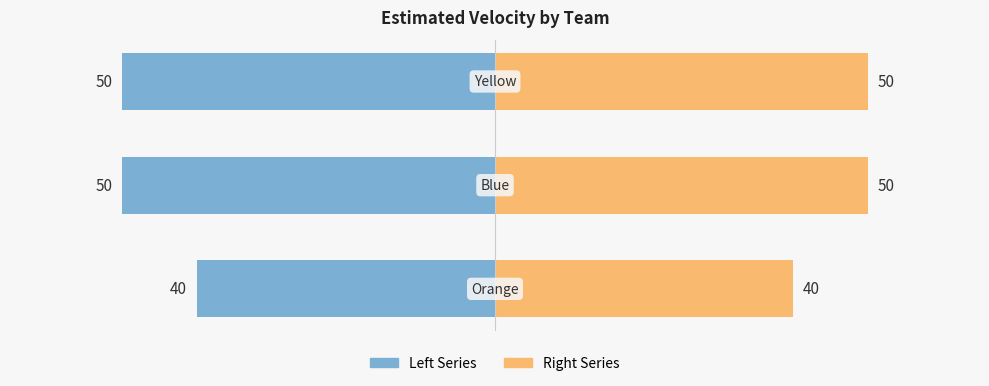

The value of estimated-velocity (left) at 0 is -63. True or false?

False